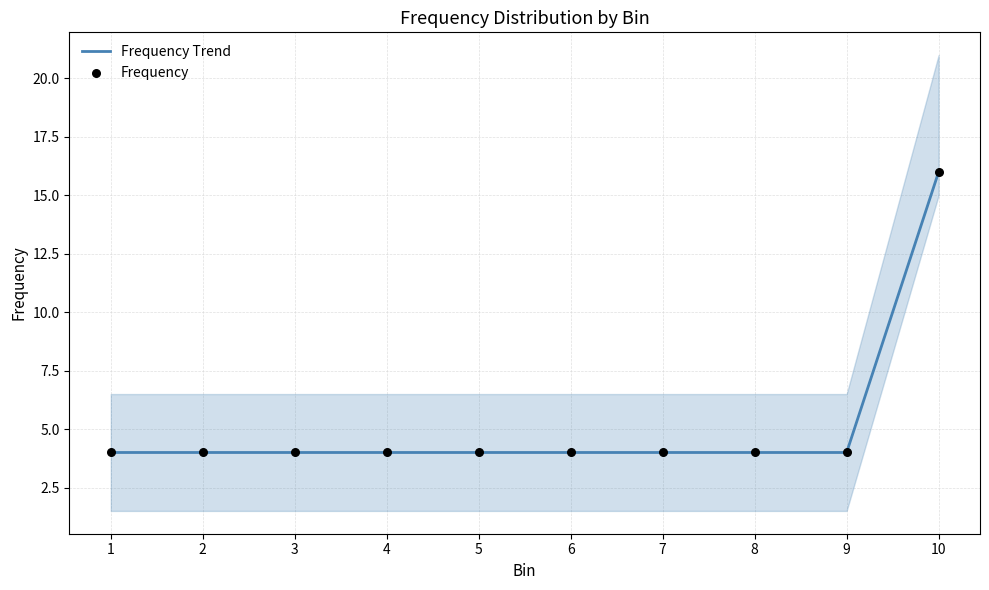

Is the value of Frequency at 5 greater than the value of Frequency Trend at 10?

No